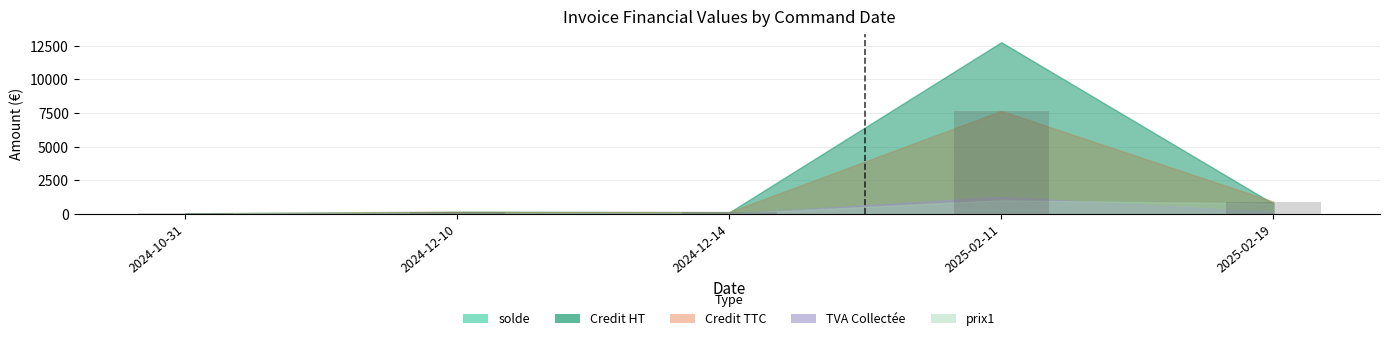

The value at 2025-02-11 is 4840.8. True or false?

False